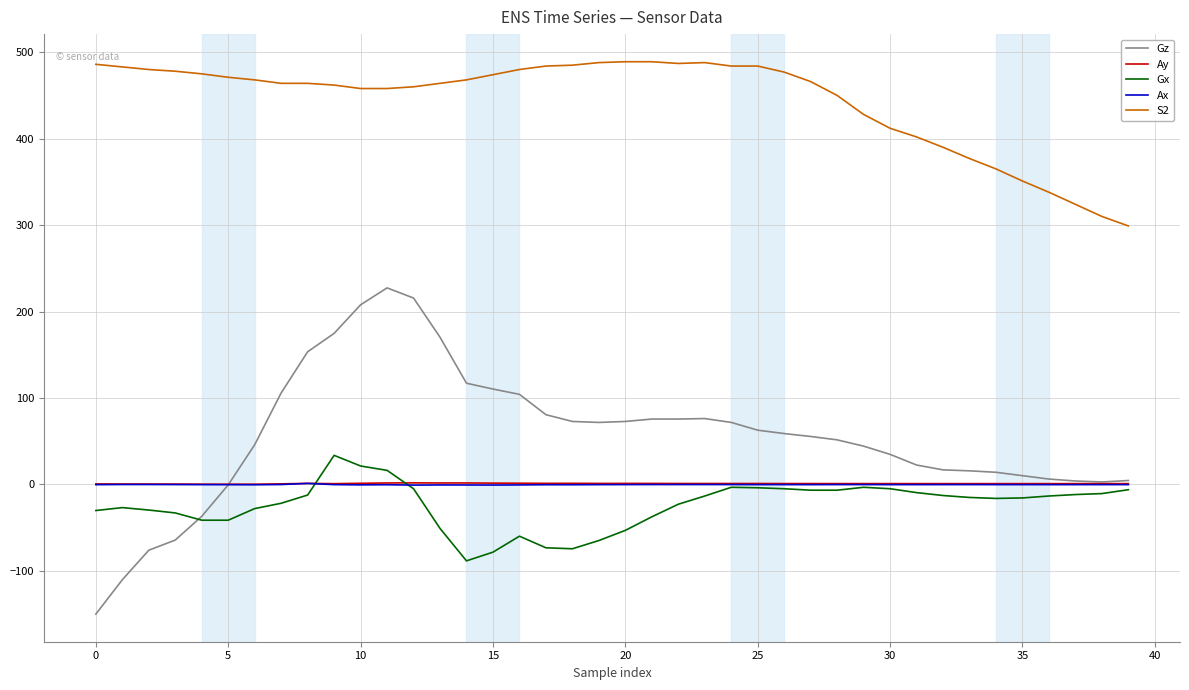

True or false: Gx and S2 cross at least once.

False